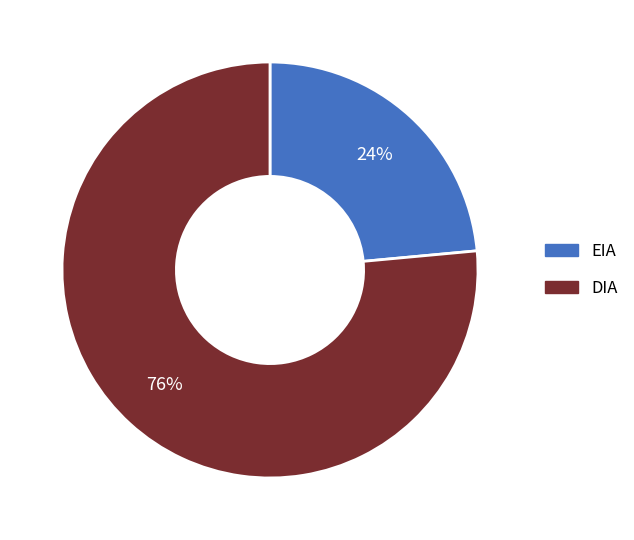

Is the sum of EIA and DIA greater than half?

Yes